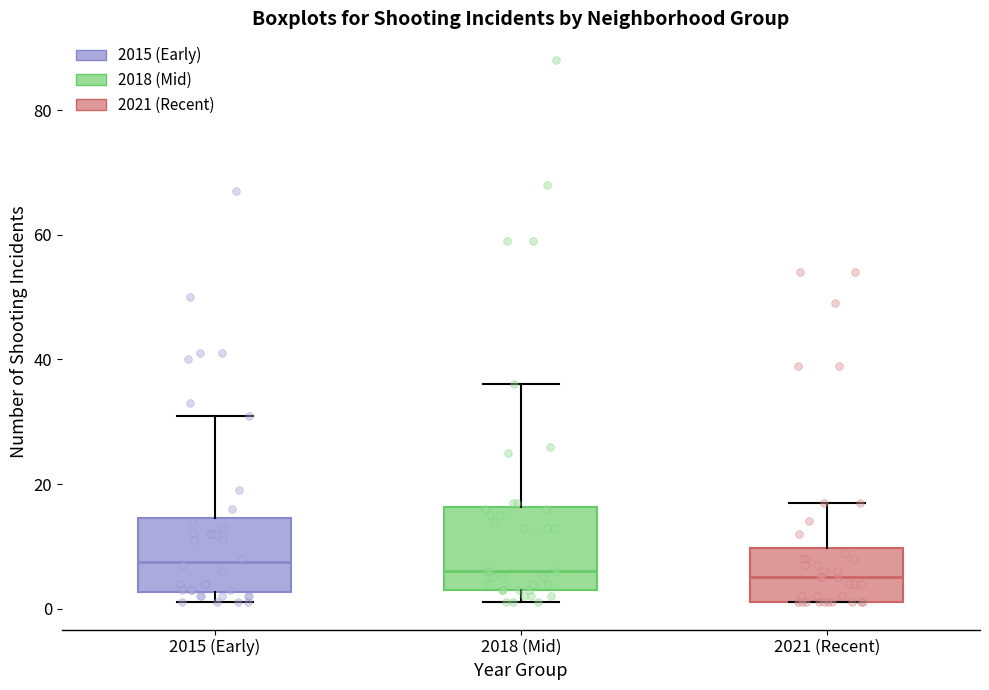

Where does the median line of the box for 2021 (Recent) sit on the y-axis? The values are not printed on the chart, so give them approximately, as read against the axis.

6